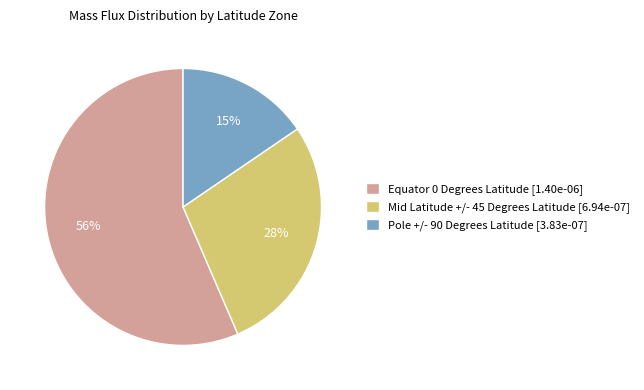

Is it true that Pole +/- 90 Degrees Latitude is 6% of the pie?

False